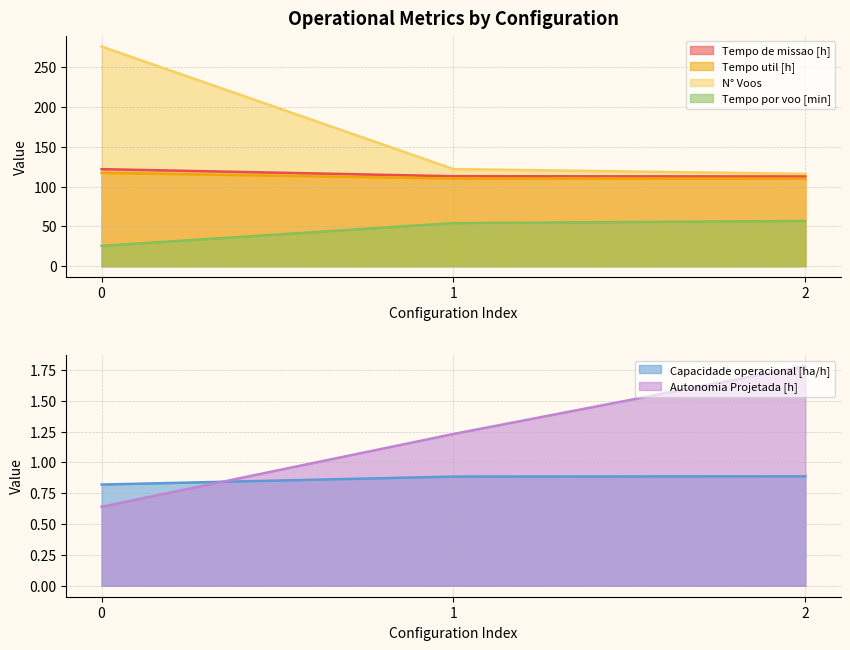

Which series has the widest spread of values?

N° Voos